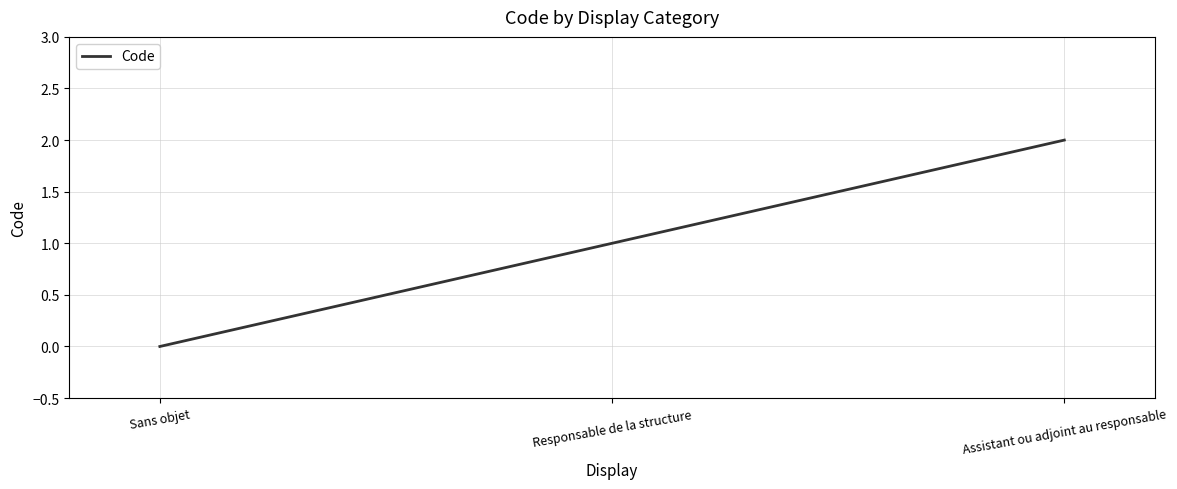

What is the change in value from Sans objet to Responsable de la structure?

+1